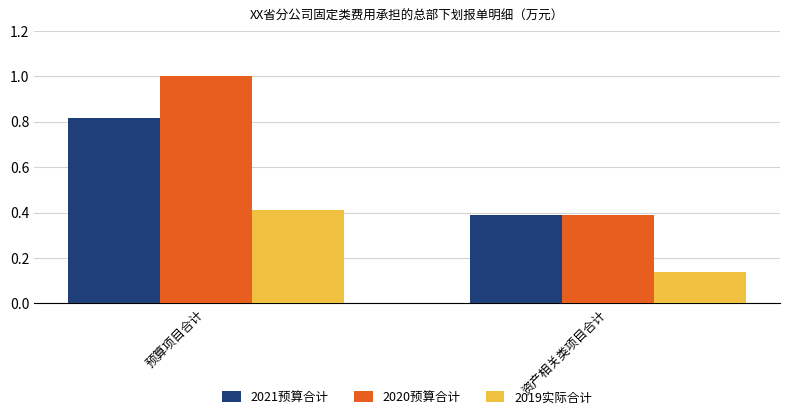

Rank the series by their average value, from lowest to highest.

2019实际合计, 2021预算合计, 2020预算合计